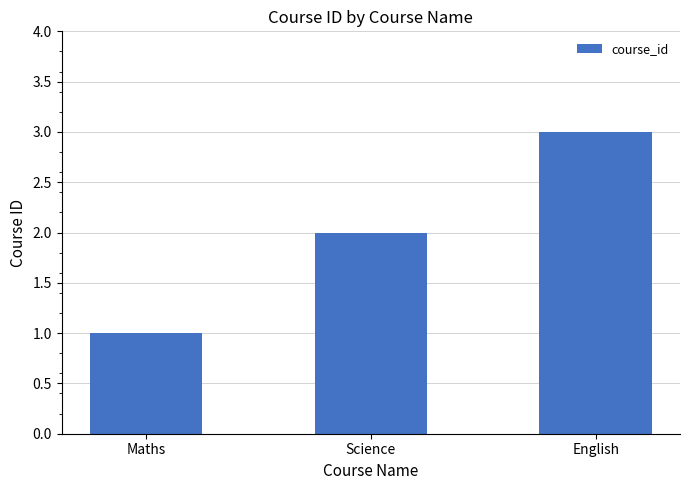

The chart shows a value of 1 at Maths. True or false?

True